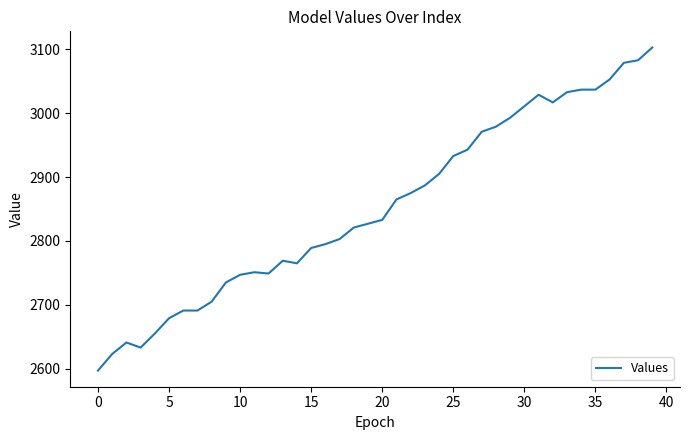

What is the minimum value shown in the chart?

2597